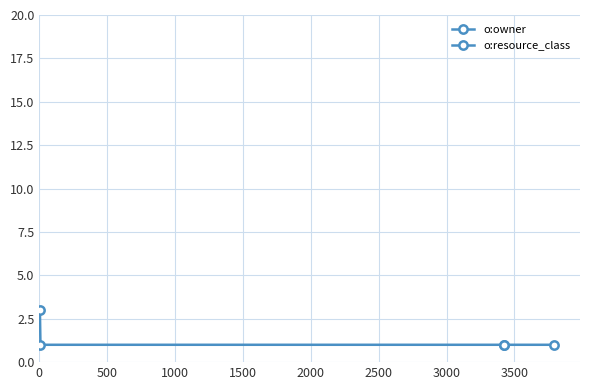

Does the chart display data point markers on the line(s)?

Yes